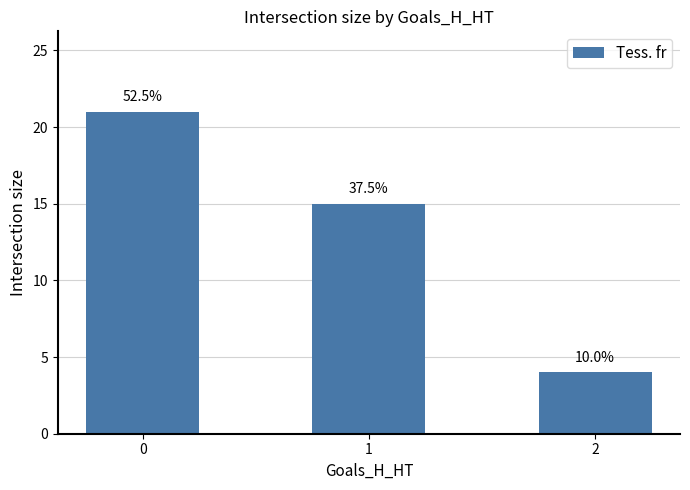

Rank the categories by value from lowest to highest.

2, 1, 0